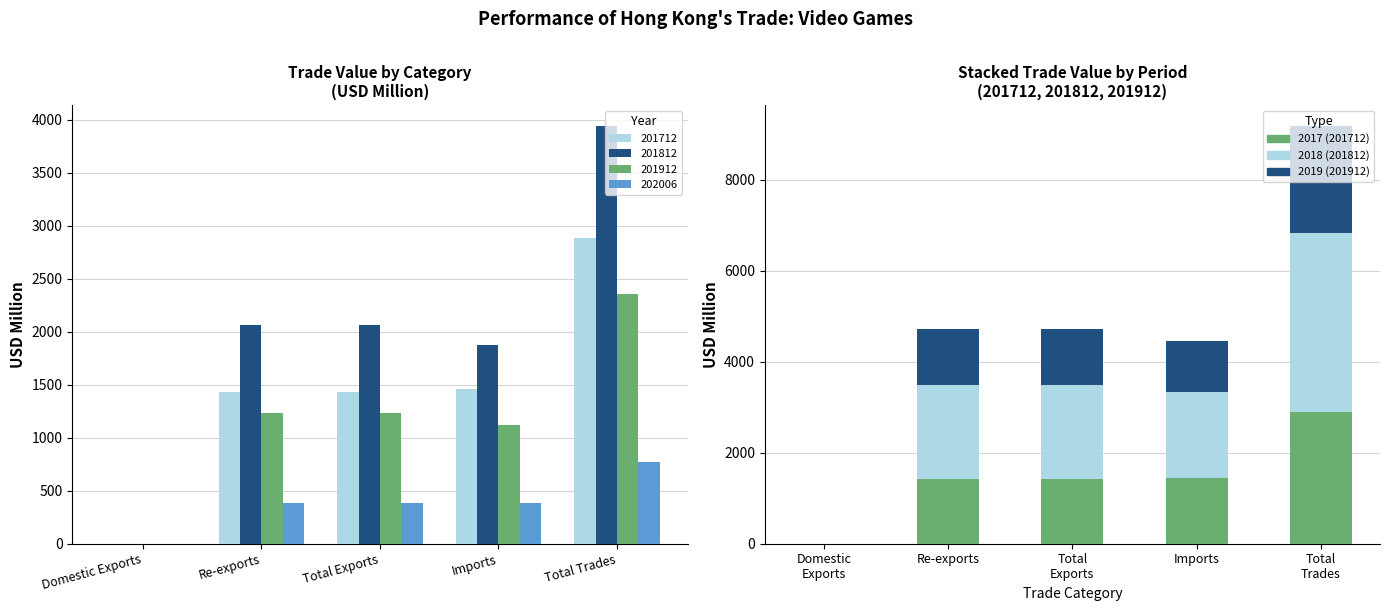

Count the number of categories in the chart.

5